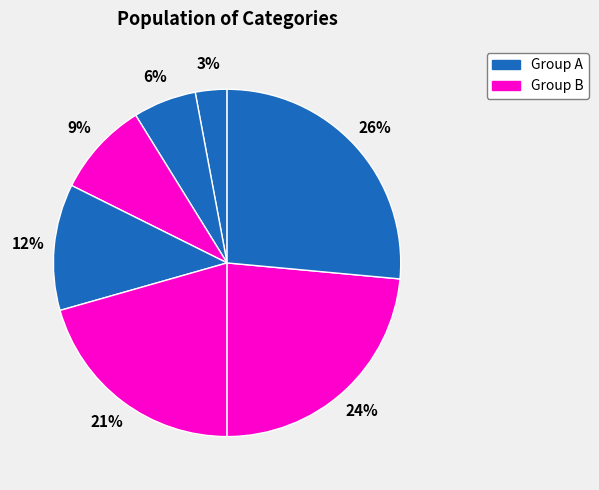

How many slices are in this pie chart?

7